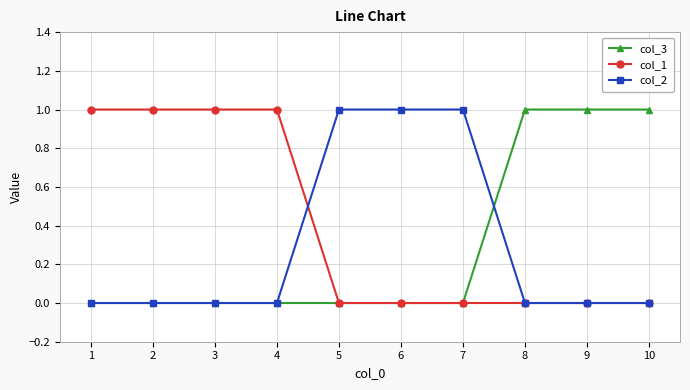

Reading left to right, transcribe all the data shown in this chart.

col_3: 1=0	2=0	3=0	4=0	5=0	6=0	7=0	8=1	9=1	10=1
col_1: 1=1	2=1	3=1	4=1	5=0	6=0	7=0	8=0	9=0	10=0
col_2: 1=0	2=0	3=0	4=0	5=1	6=1	7=1	8=0	9=0	10=0